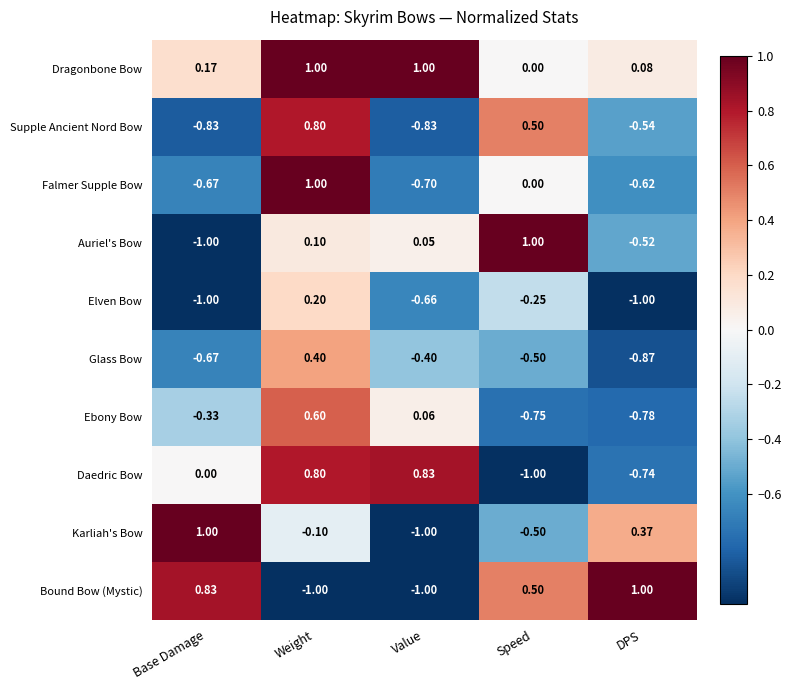

How many categories are shown in the chart?

5